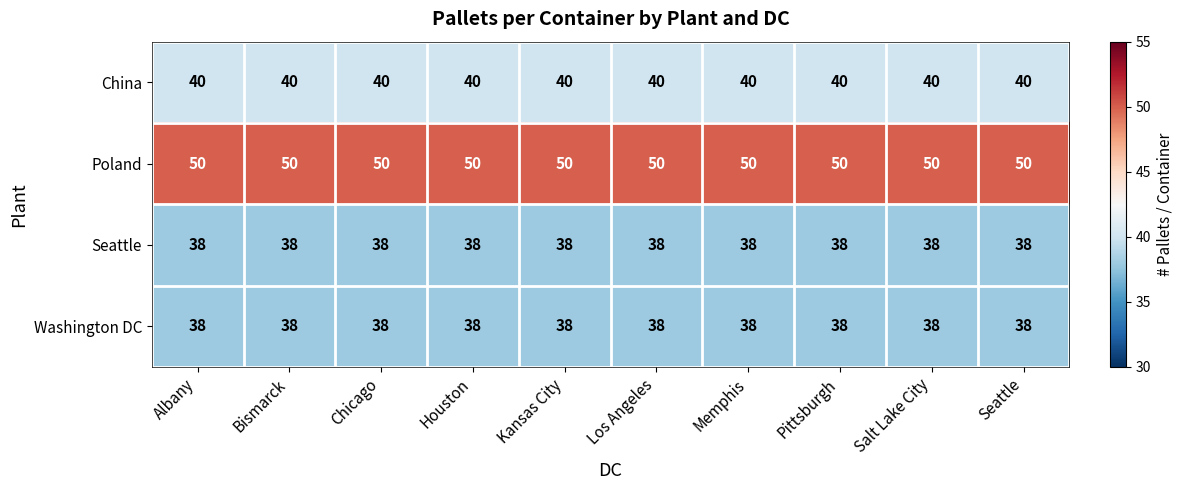

What is the sum of all Washington DC values?

380